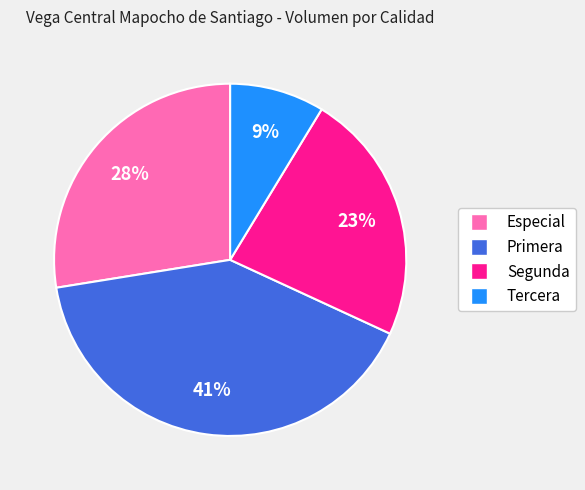

Count the number of slices in the pie.

4